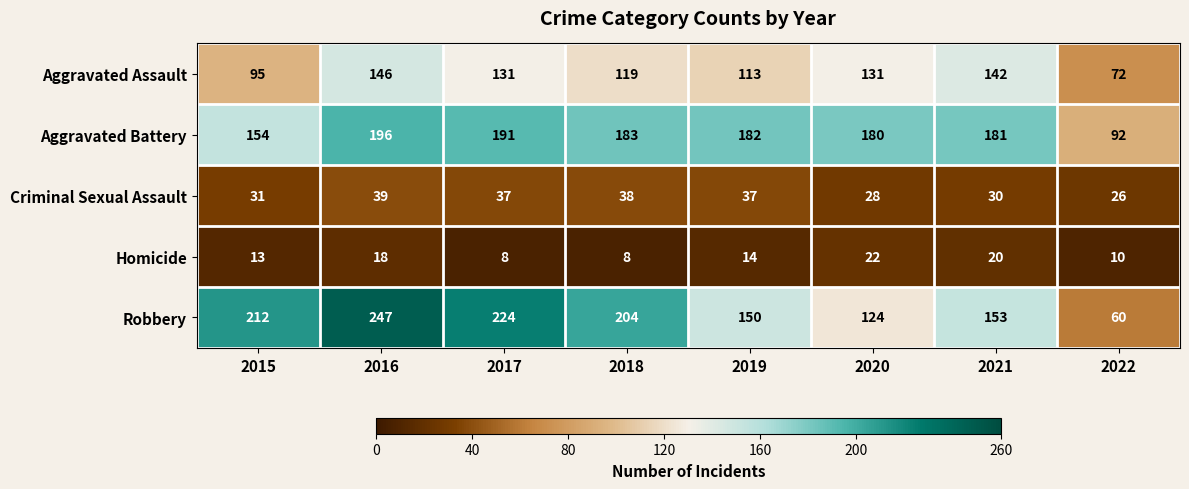

What is the difference between the highest and lowest values at 2022?

82